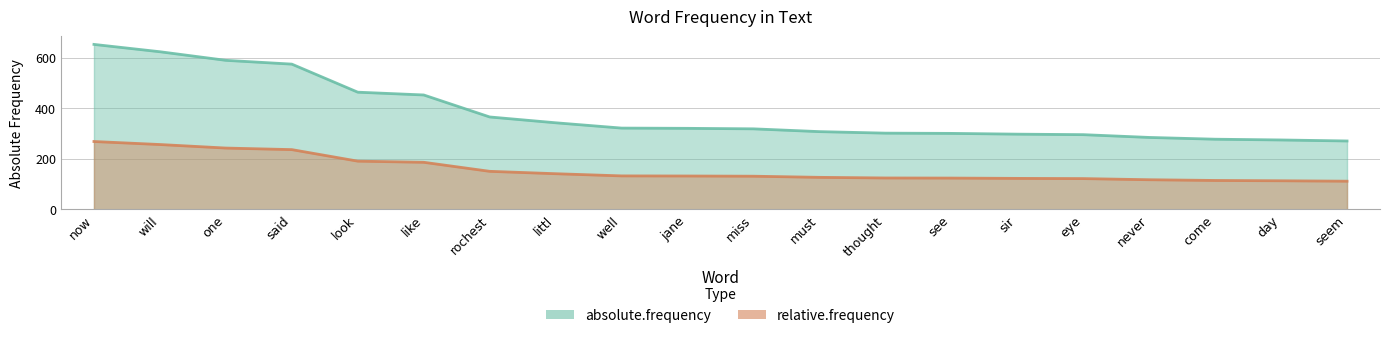

Which label corresponds to the smallest value in the chart?

seem